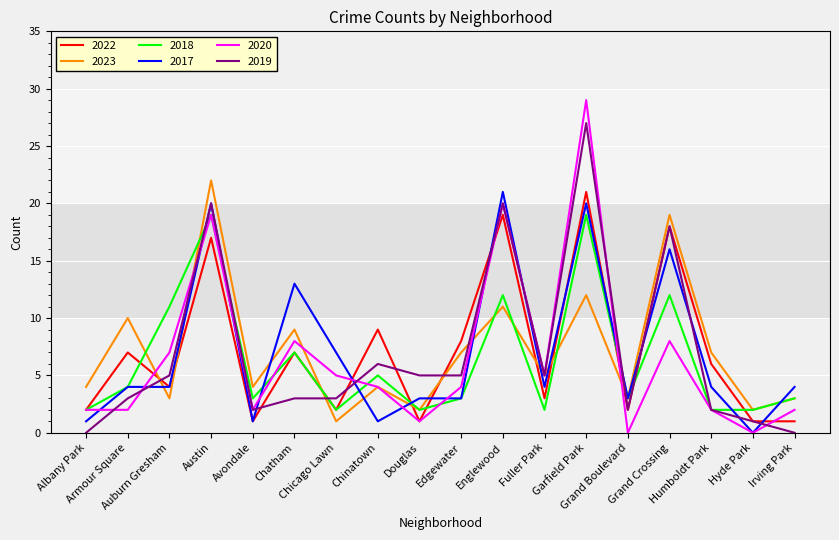

Which series has the widest spread of values?

2020